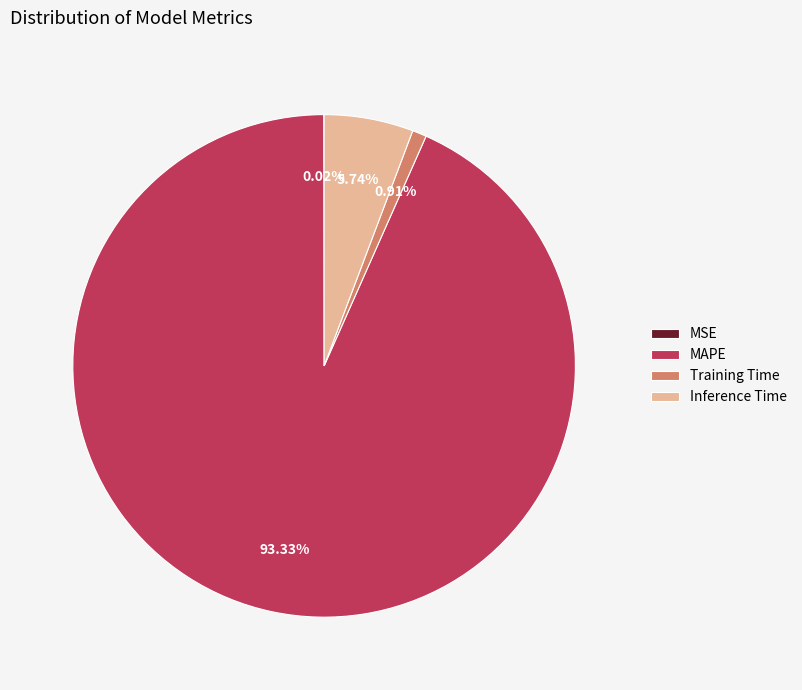

Which slice is the largest?

MAPE